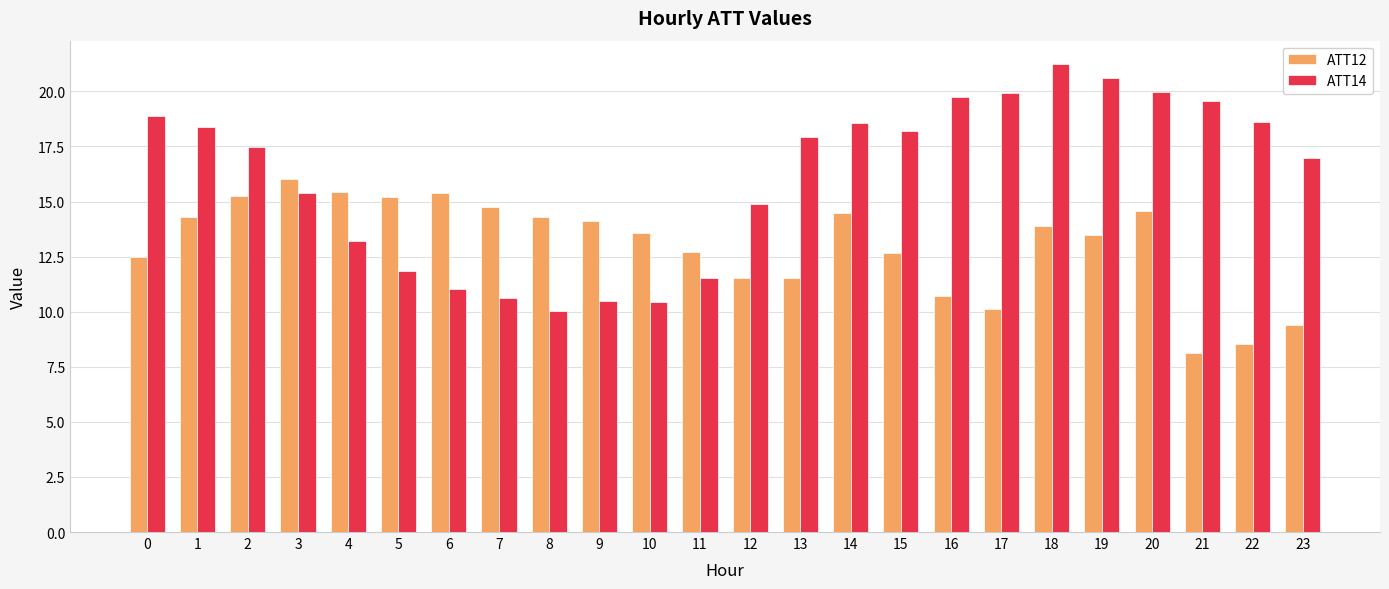

What is the minimum value shown in the chart?

8.1